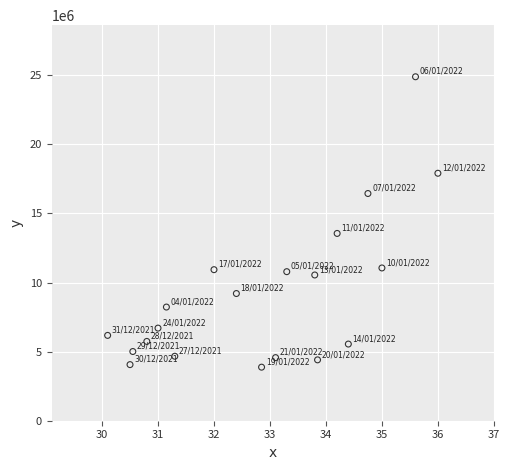

What Y value in the scatter plot is closest to 14387250?

13557200